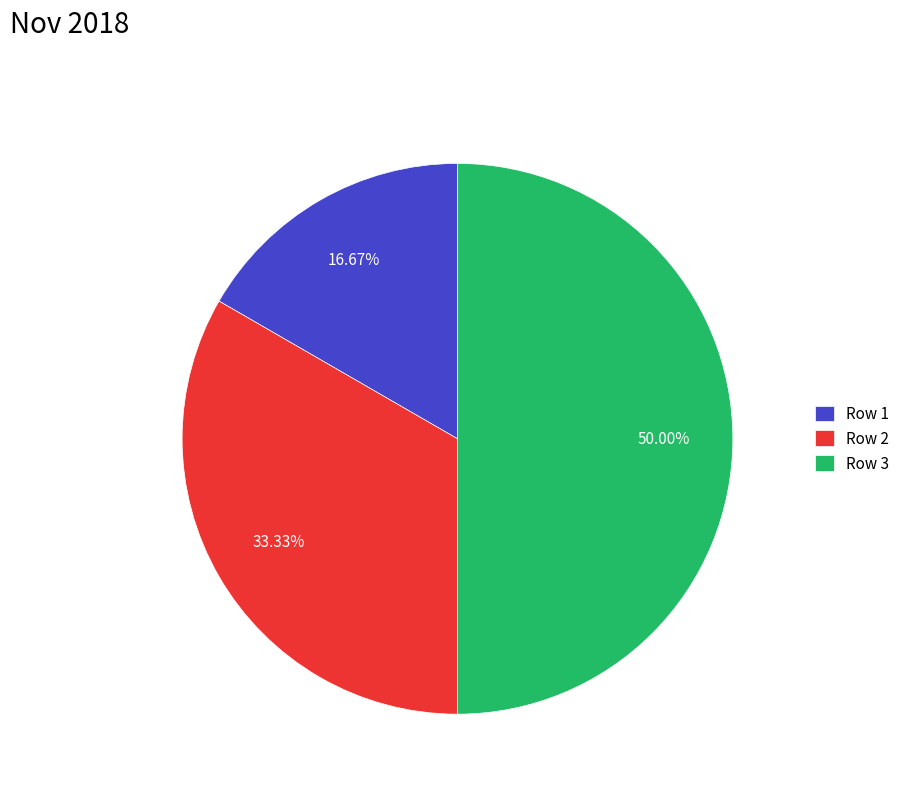

Approximately how many times larger is the value at Row 1 compared to Row 2?

0.5